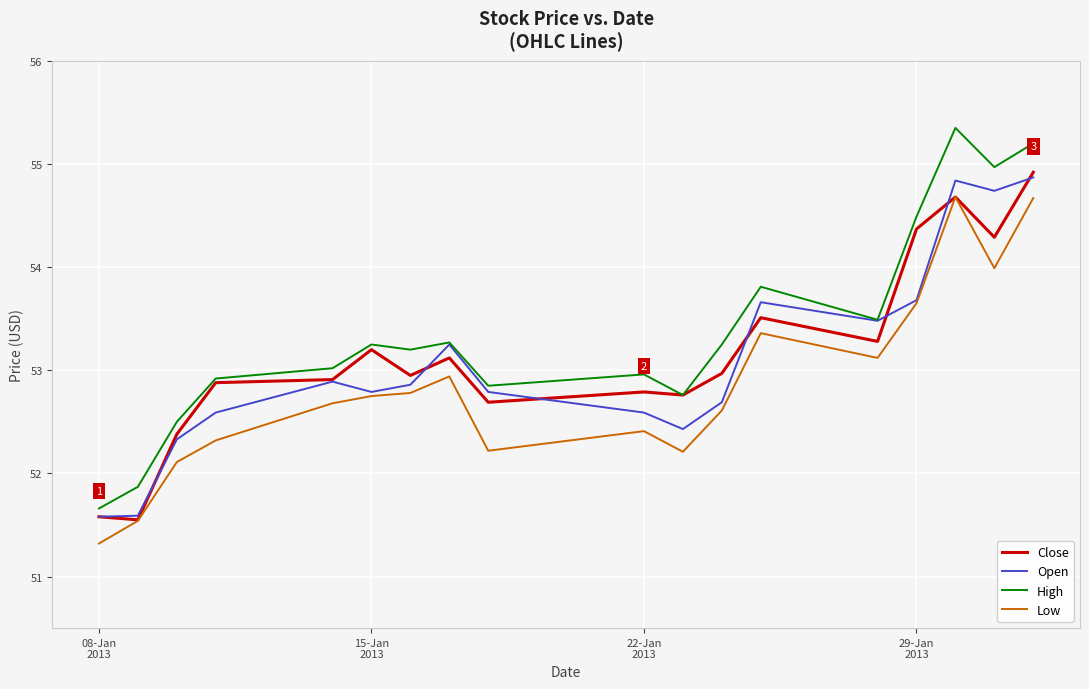

Which series has the largest range (max minus min)?

High